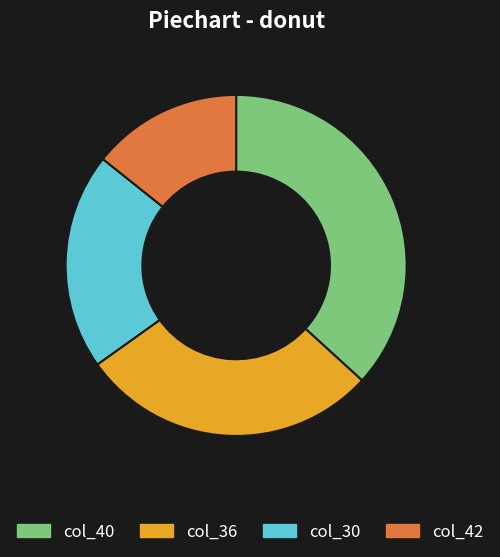

How many segments does this pie chart have?

4